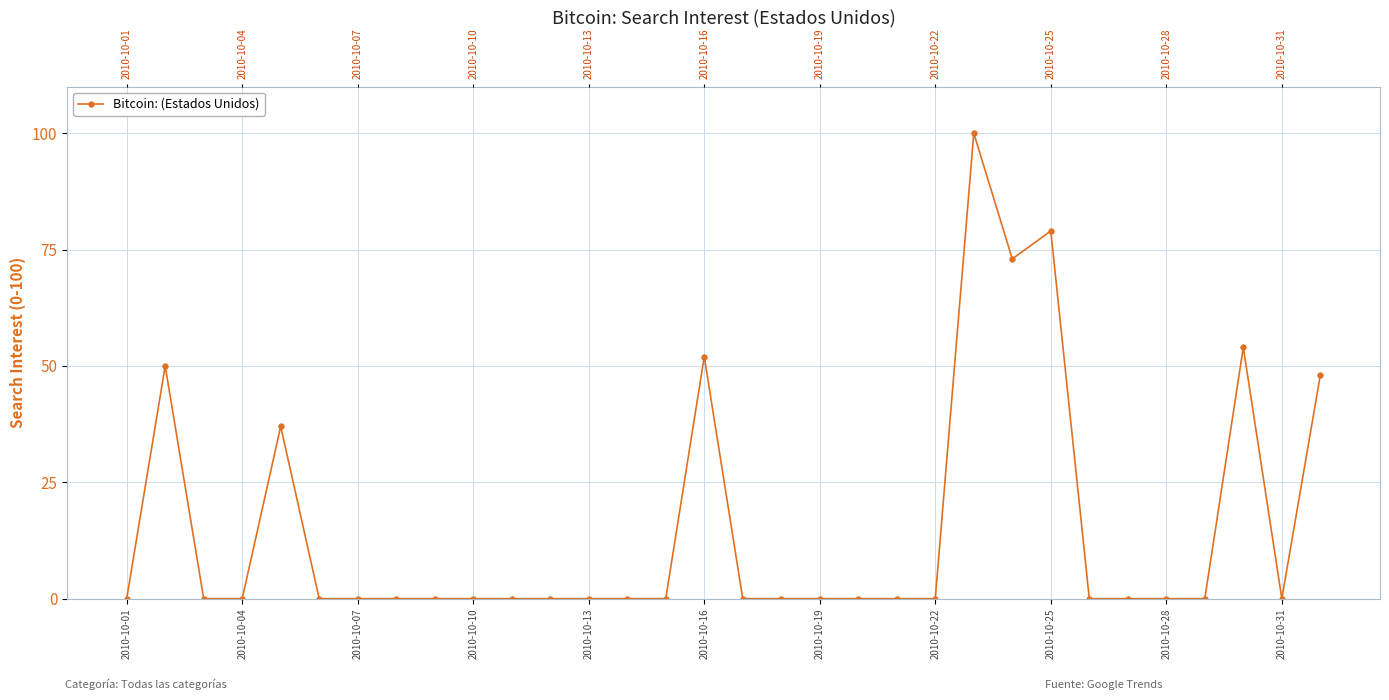

Which has a higher value, 2010-10-31 or 2010-10-07?

2010-10-31